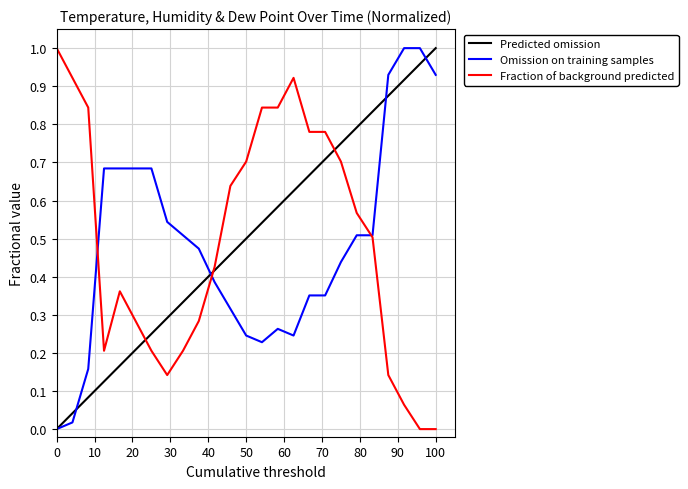

The value of Fraction of background predicted at 0 is 1.6. True or false?

False